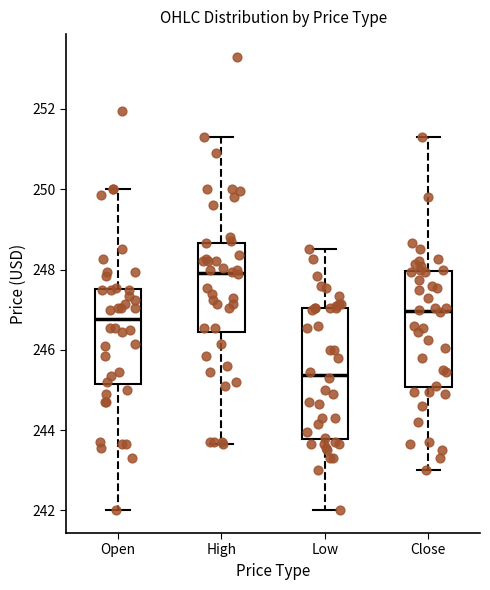

Which box's median line is the lowest?

Low